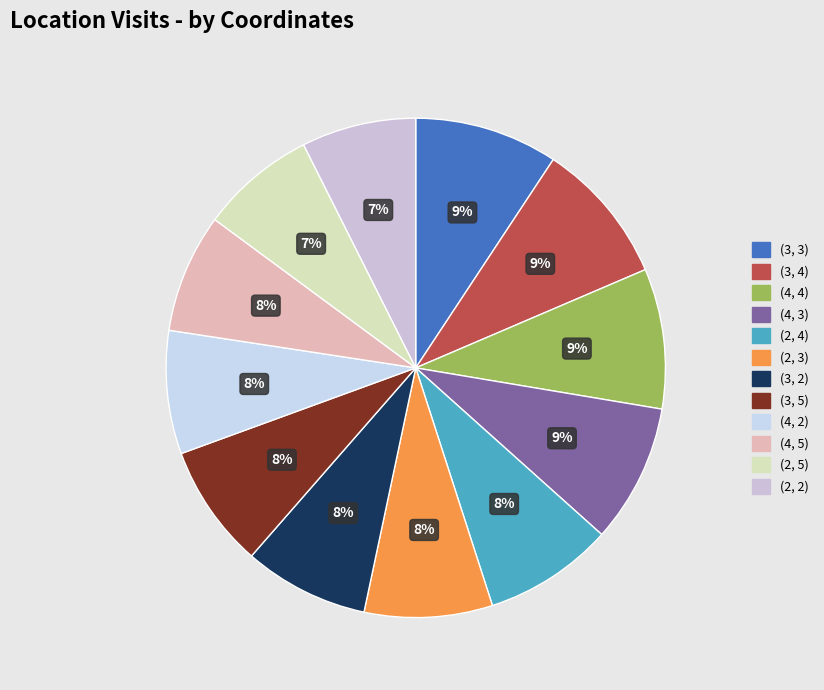

Does (2, 5) represent more than half of the total?

No